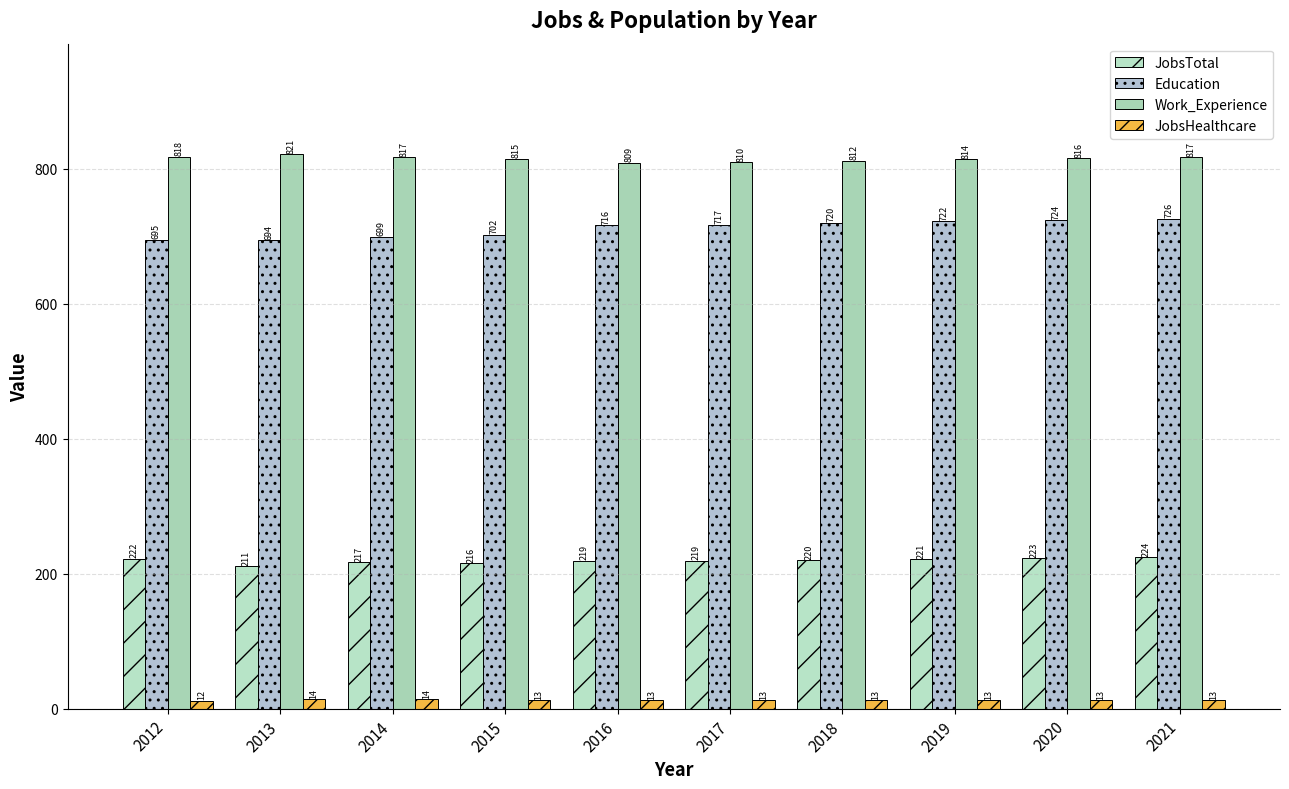

What is the difference between the highest and lowest values at 2016?

796